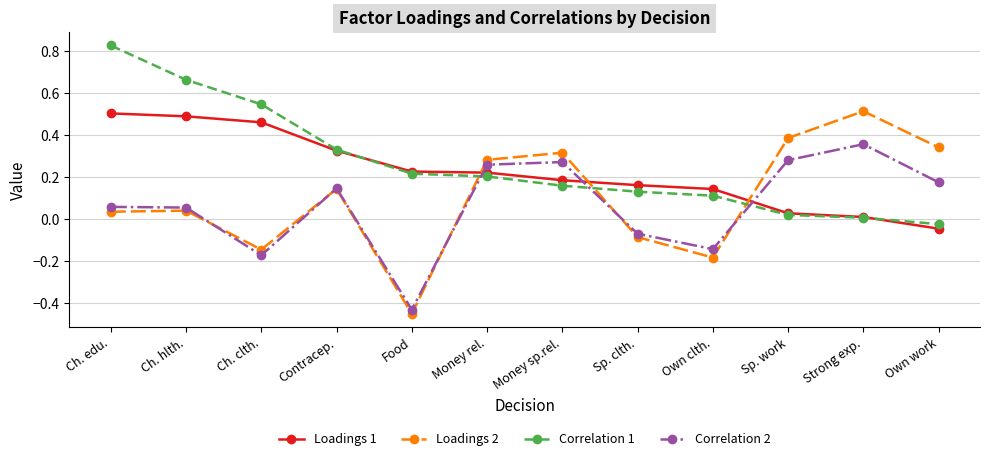

Does the chart have visible grid lines?

Yes